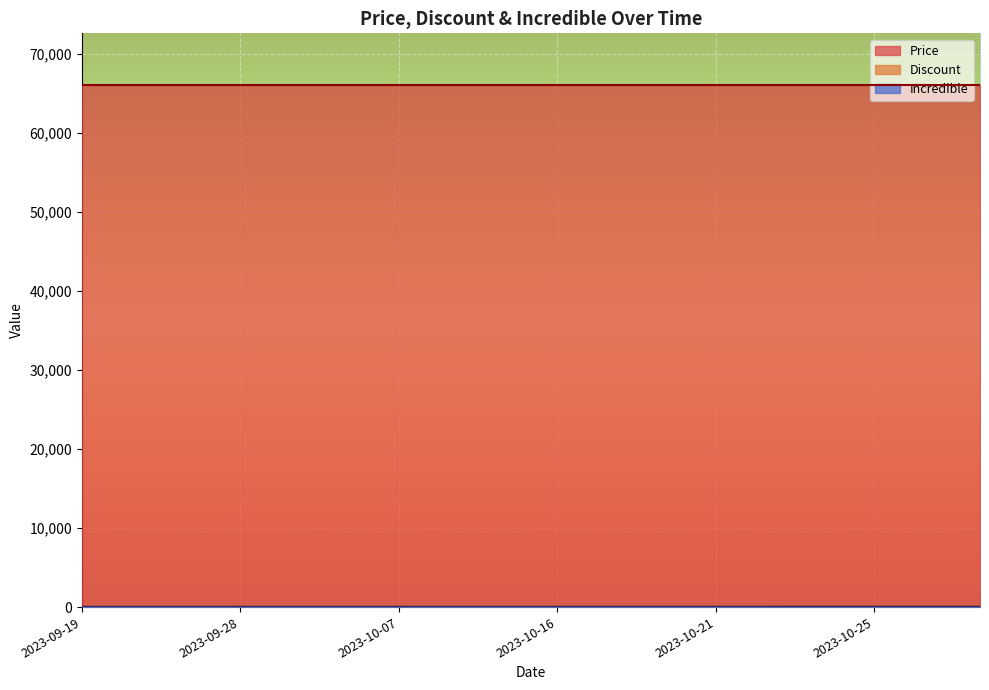

What are all the series names shown in the legend?

Price, Discount, Incredible